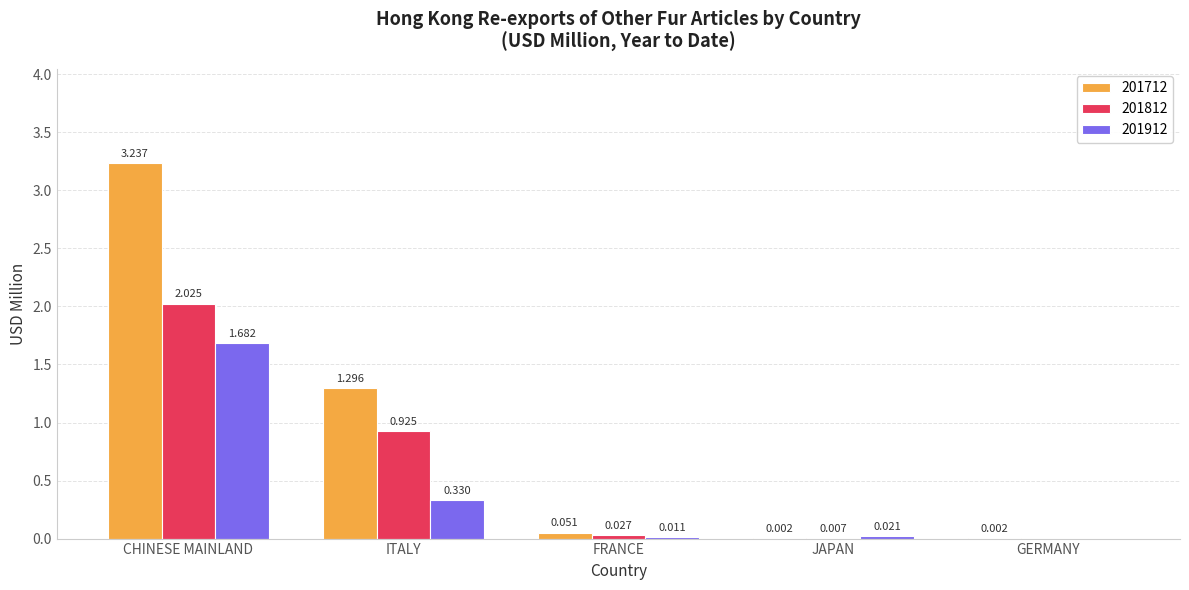

Where is 201812 nearest to the value 1?

ITALY